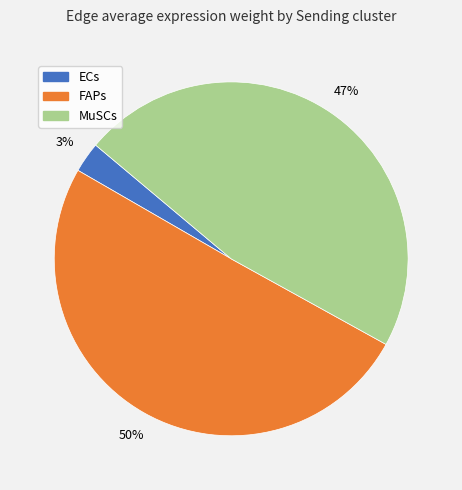

To the nearest percent, what is the average slice percentage?

33%